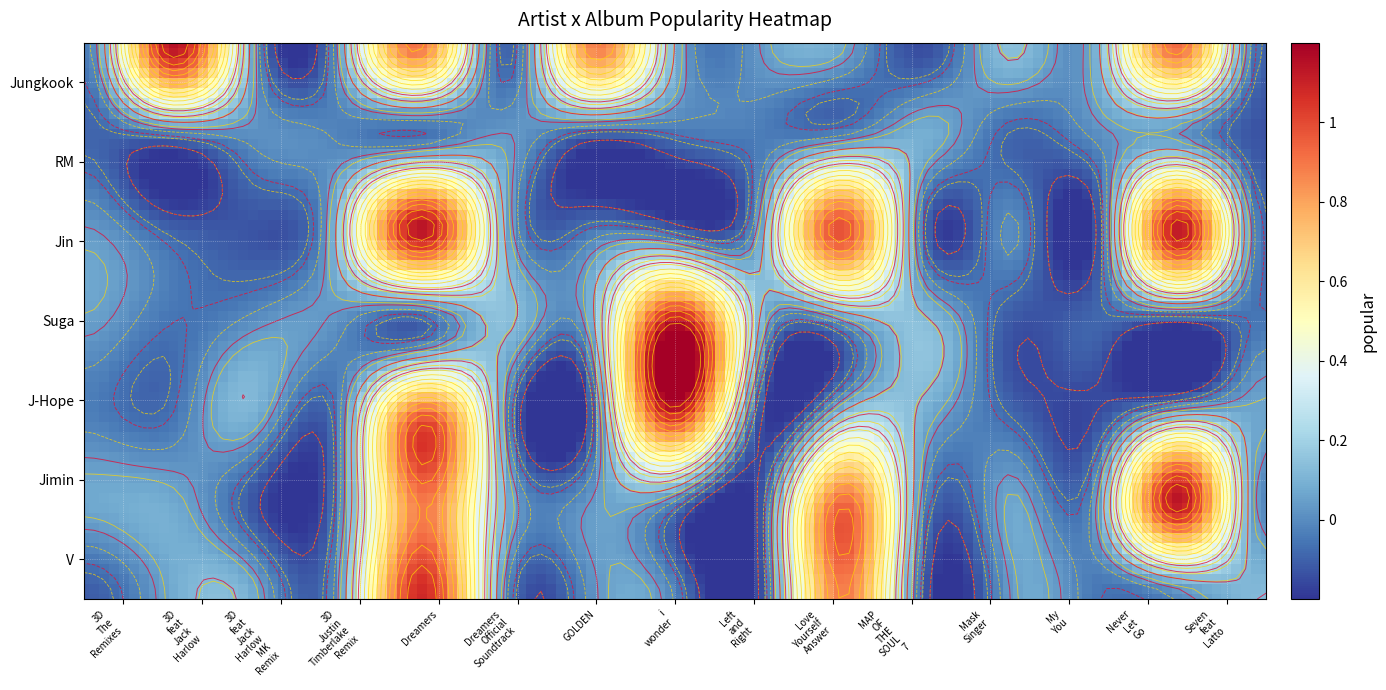

True or false: Suga has a value of 1 at i_wonder.

True